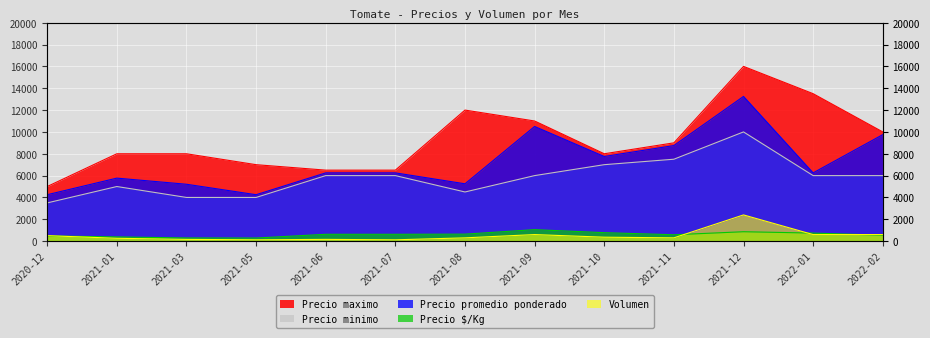

At which category is the sum across all series the highest?

2021-12